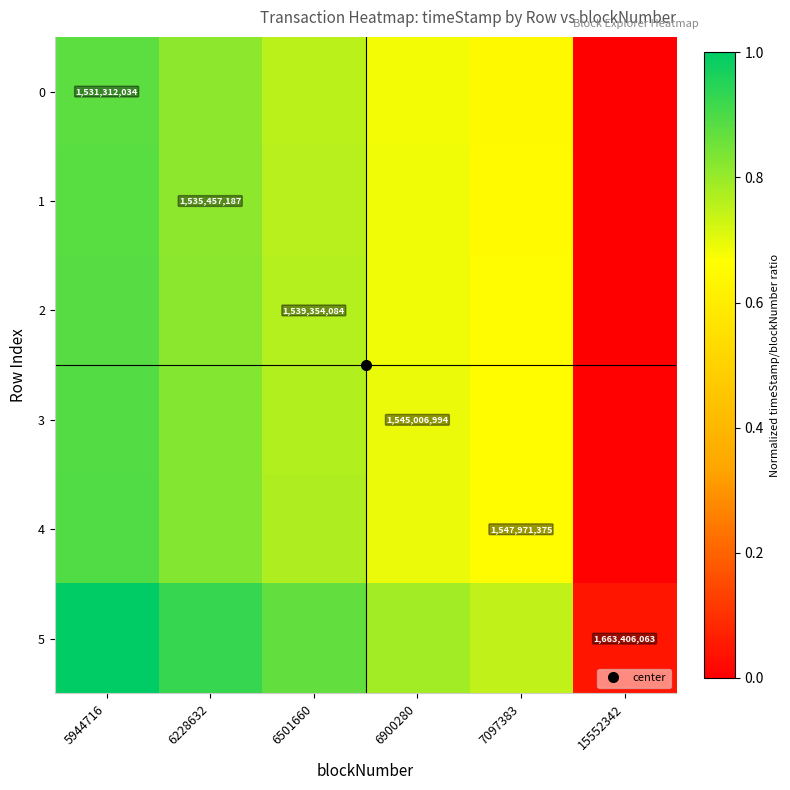

List the series in order of their peak value, highest first.

5, 4, 3, 2, 1, 0